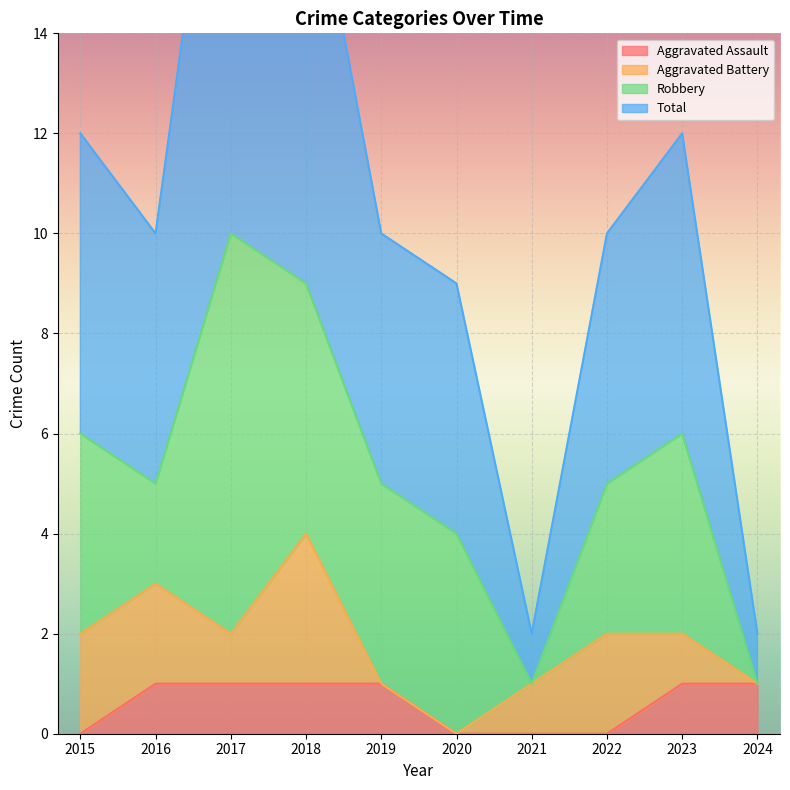

Which series has the largest total across all categories?

Total